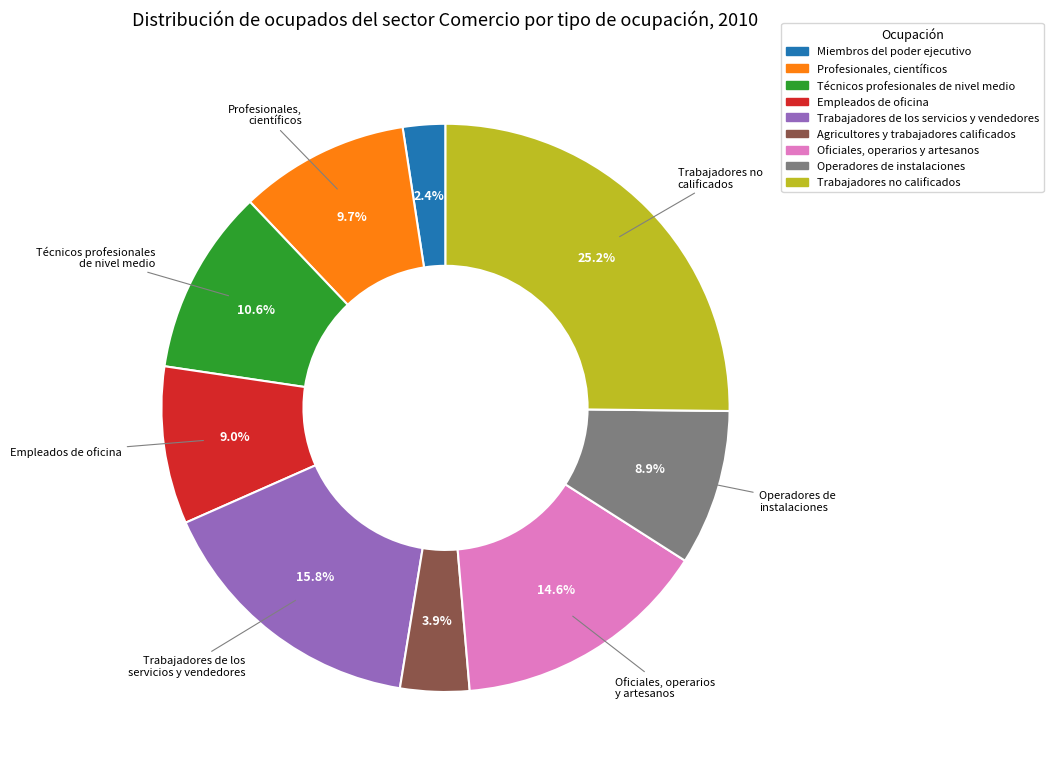

What percentage is the Oficiales, operarios y artesanos slice, to the nearest percent?

15%